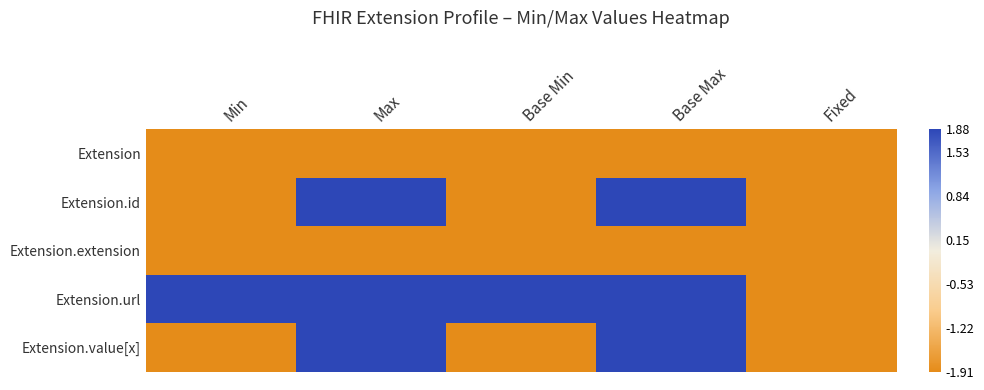

At how many categories does at least one series exceed 0?

4